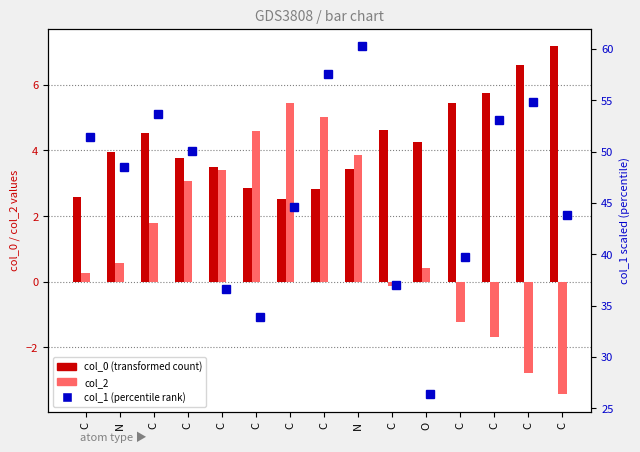

What is the label of the 6th bar from the left?

C